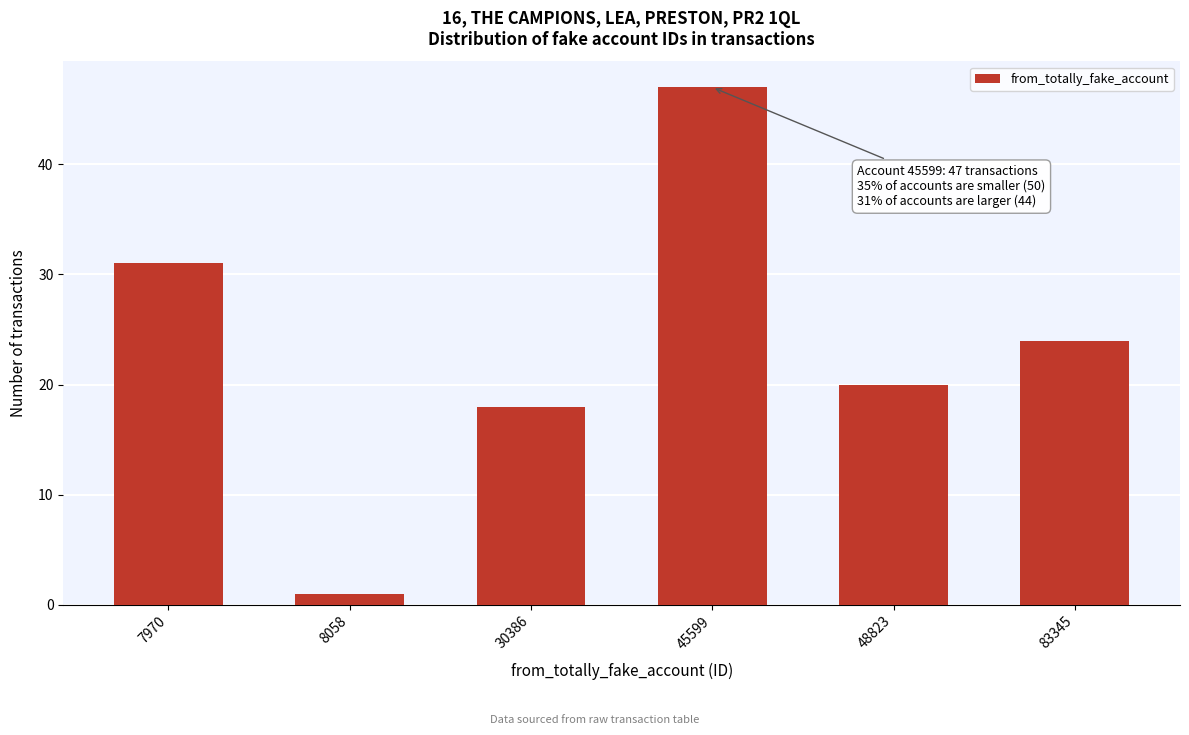

Reading left to right, transcribe all the data shown in this chart.

7970=31	8058=1	30386=18	45599=47	48823=20	83345=24